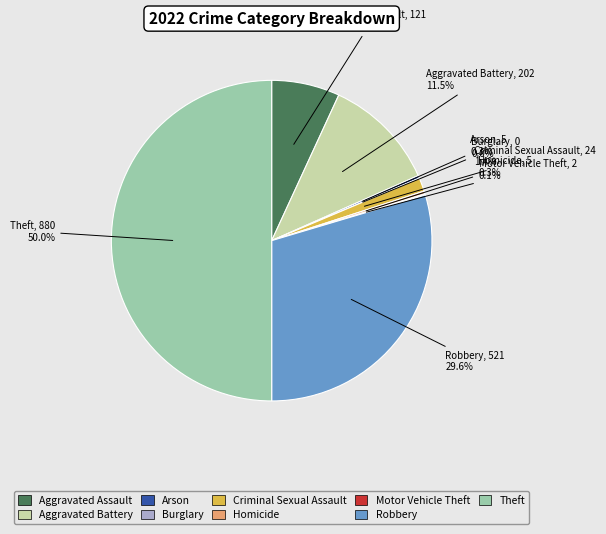

What is the smallest slice in the pie chart?

Burglary